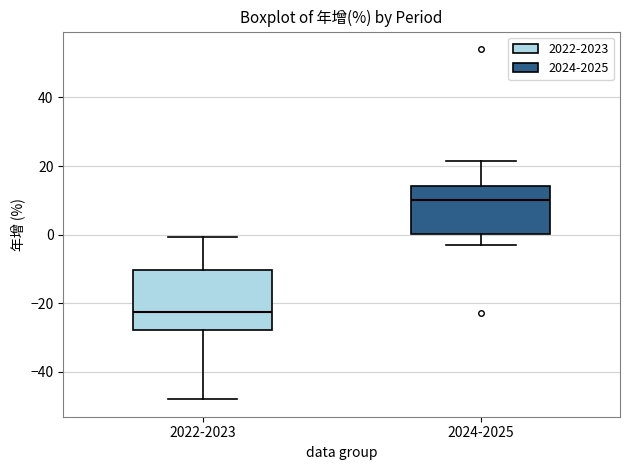

Reading left to right, transcribe this box plot: for each box, give where its median line is, the range the box spans, and where its two whiskers end, as read against the y-axis. The values are not printed on the chart, so give them approximately, as read against the axis.

2022-2023: median -22, box -28 to -10, whiskers -48 to 0
2024-2025: median 10, box 0 to 14, whiskers -2 to 22